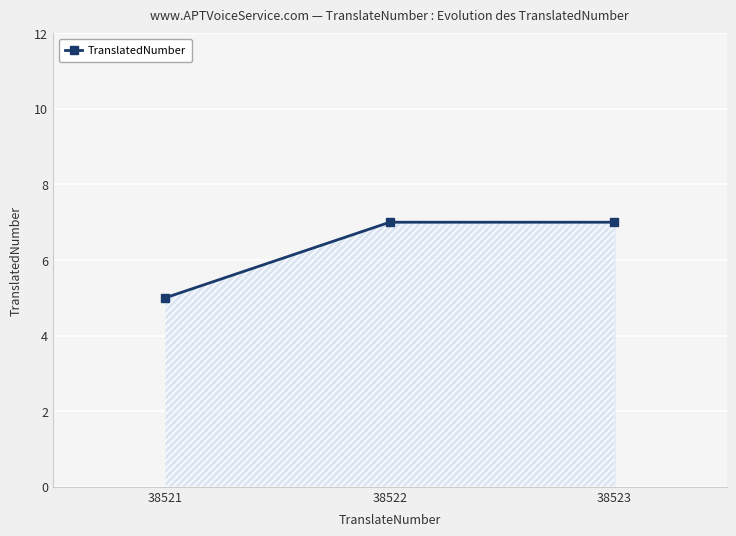

What value does the data have at 38522?

7